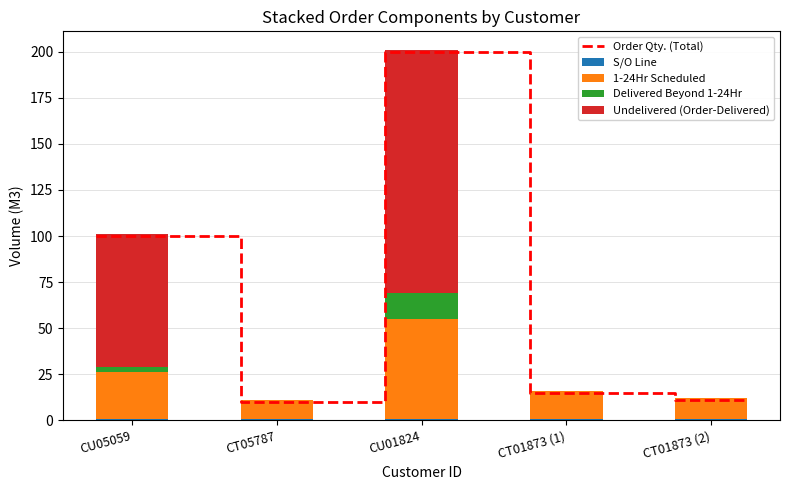

What is the total value across all series at CU05059?

100